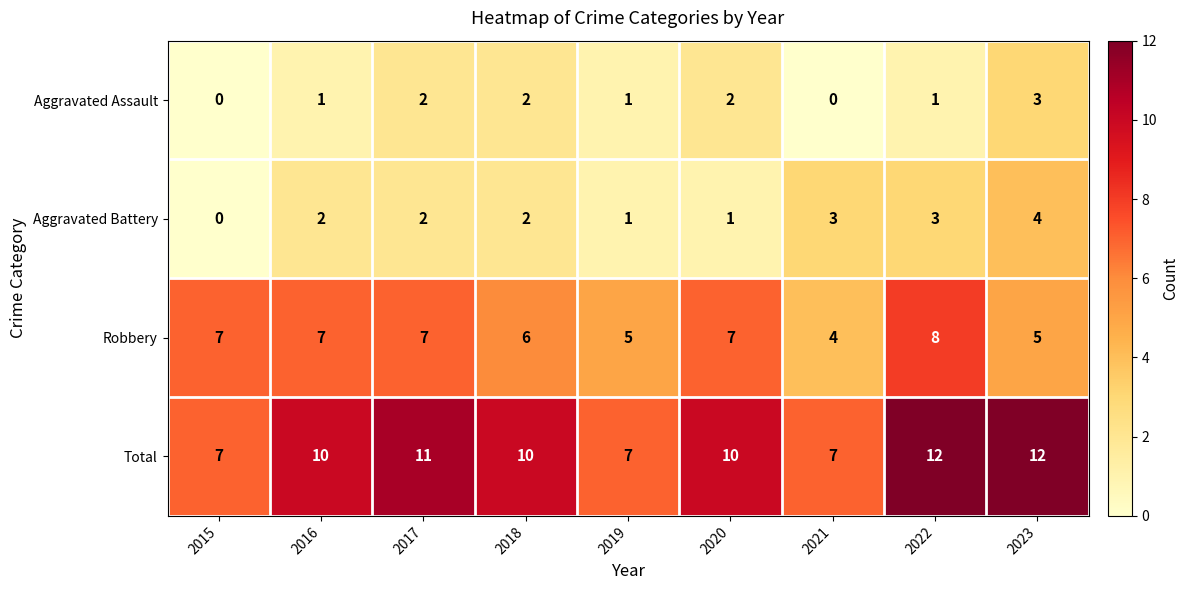

The Total series shows 2 at 2021. True or false?

False